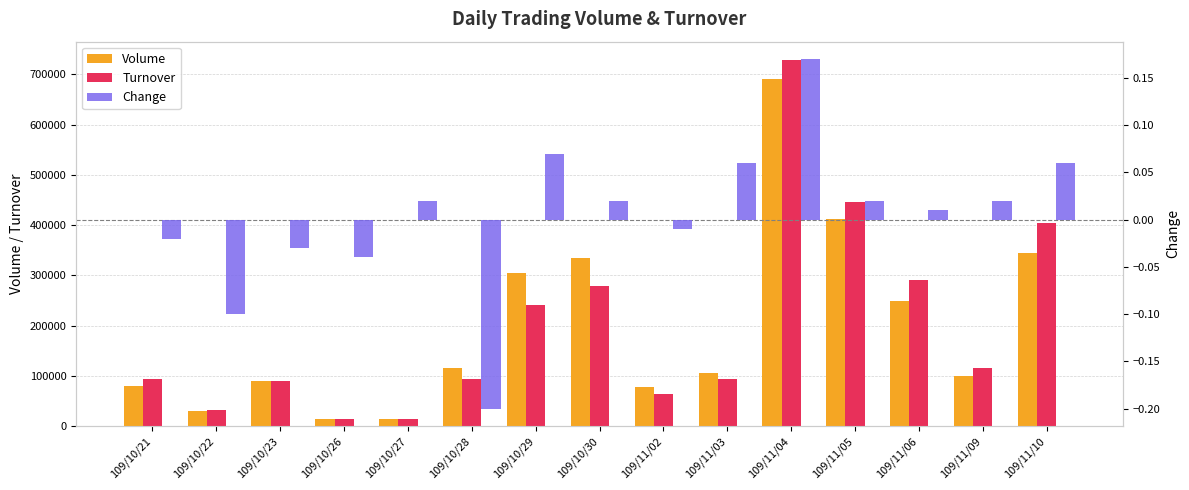

Count the number of data series in this chart.

3